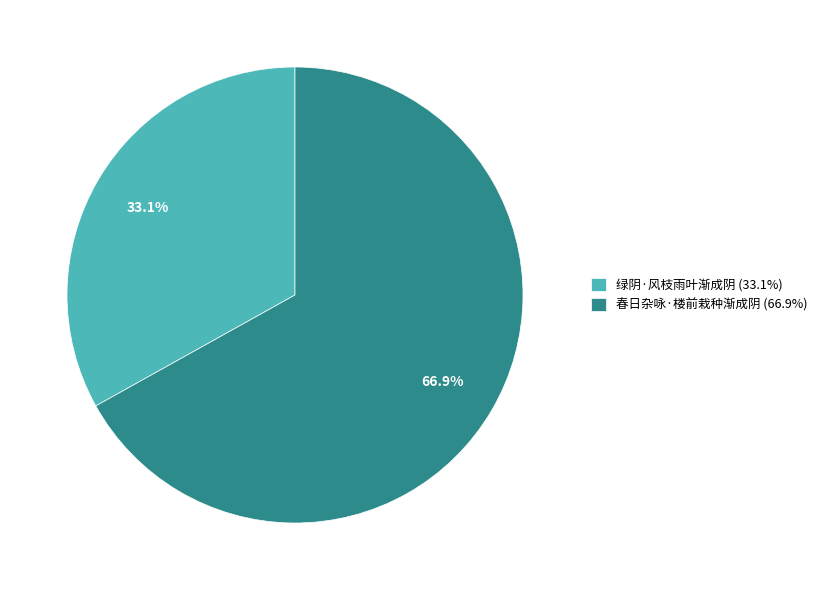

Combined, do 春日杂咏·楼前栽种渐成阴 and 绿阴·风枝雨叶渐成阴 account for over 50%?

Yes